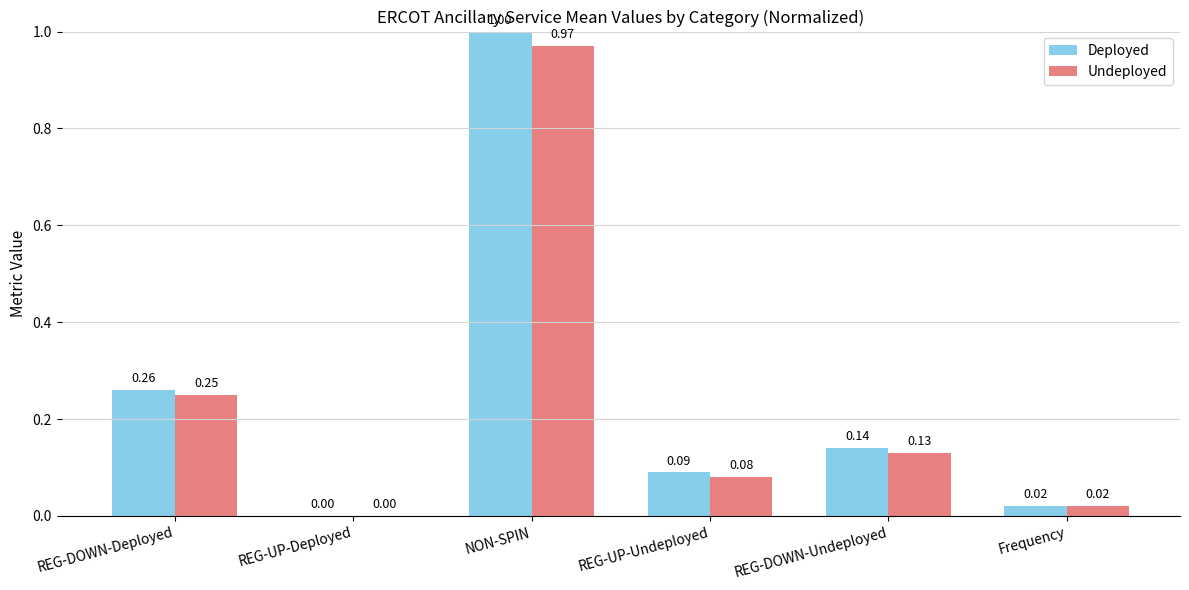

Is the value of Deployed at REG-UP-Undeployed greater than the value of Undeployed at REG-UP-Deployed?

Yes